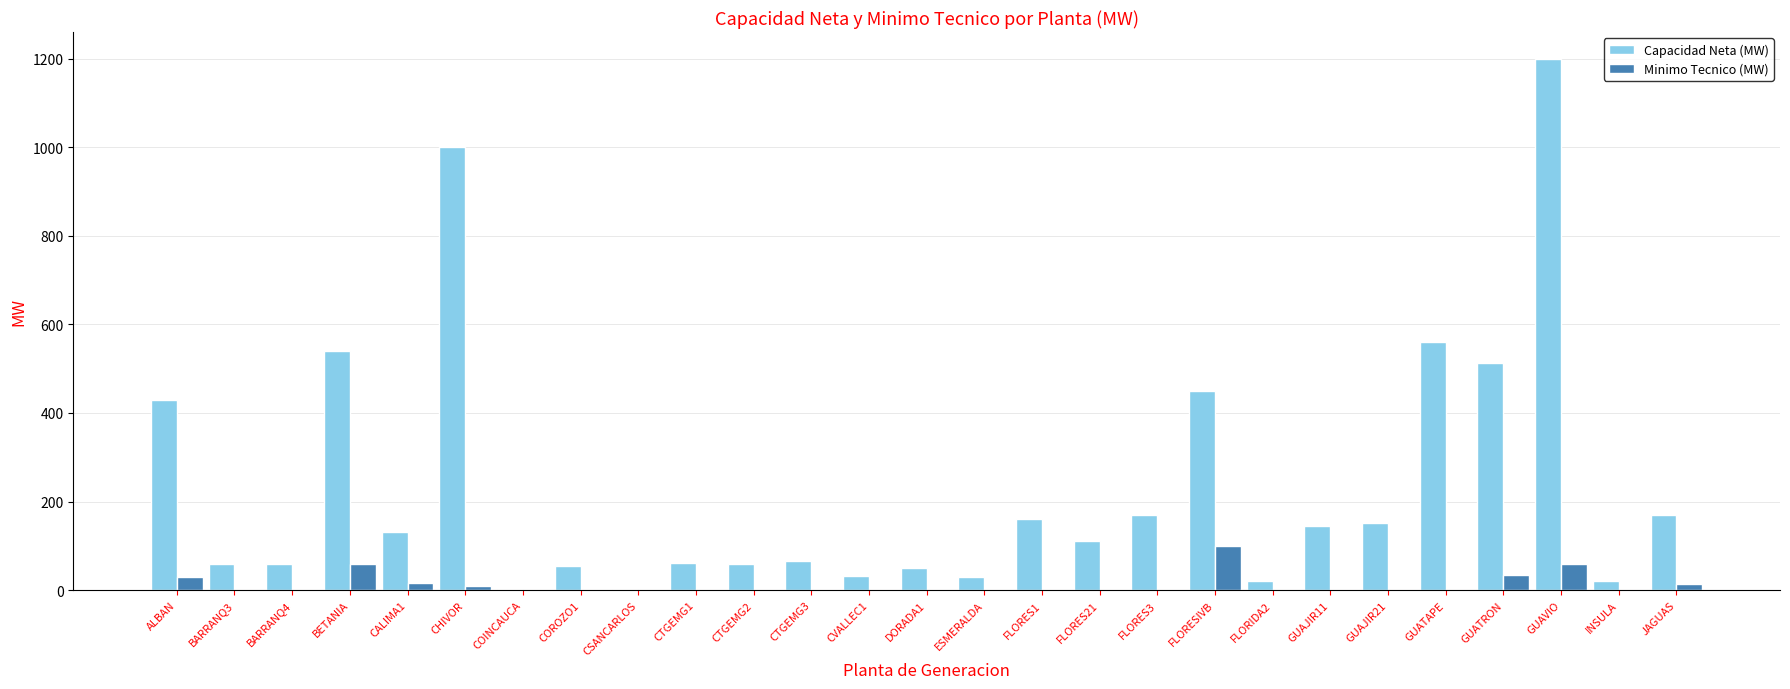

At which label is Capacidad Neta (MW) closest to 601?

GUATAPE